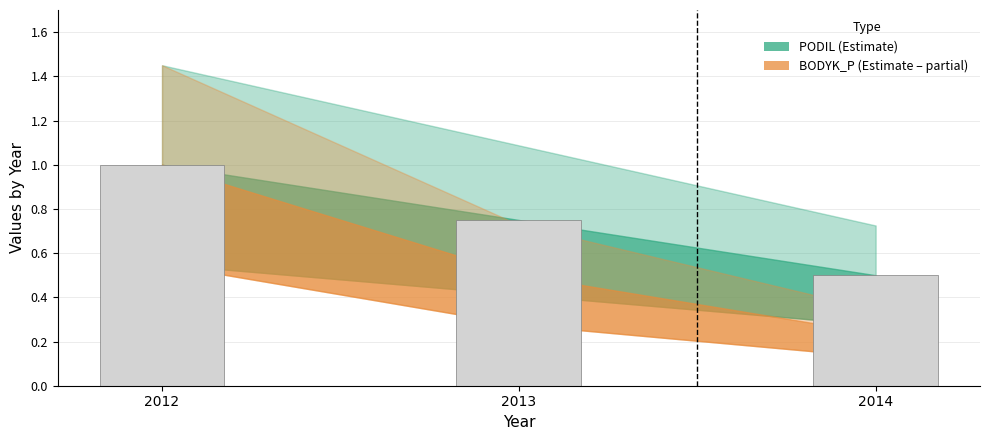

Which label corresponds to the smallest value in the chart?

2014